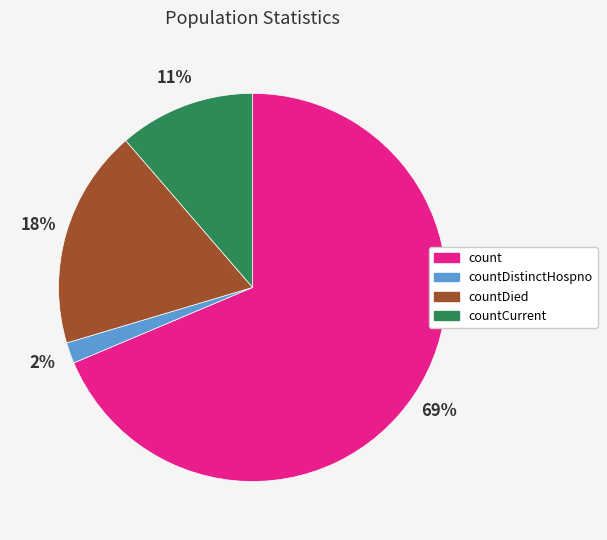

To the nearest percent, what percentage of the pie is count?

69%